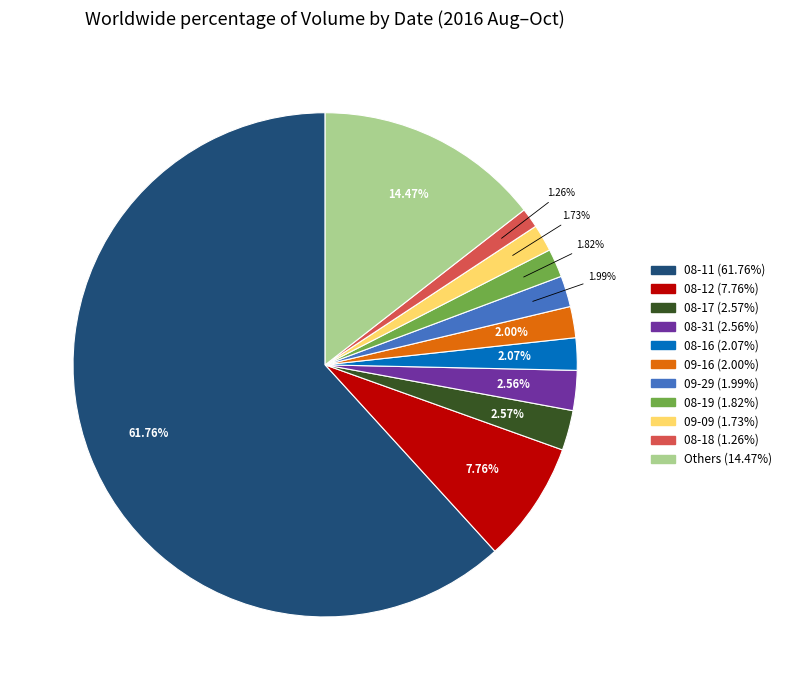

Is there any slice that represents more than half of the pie?

Yes